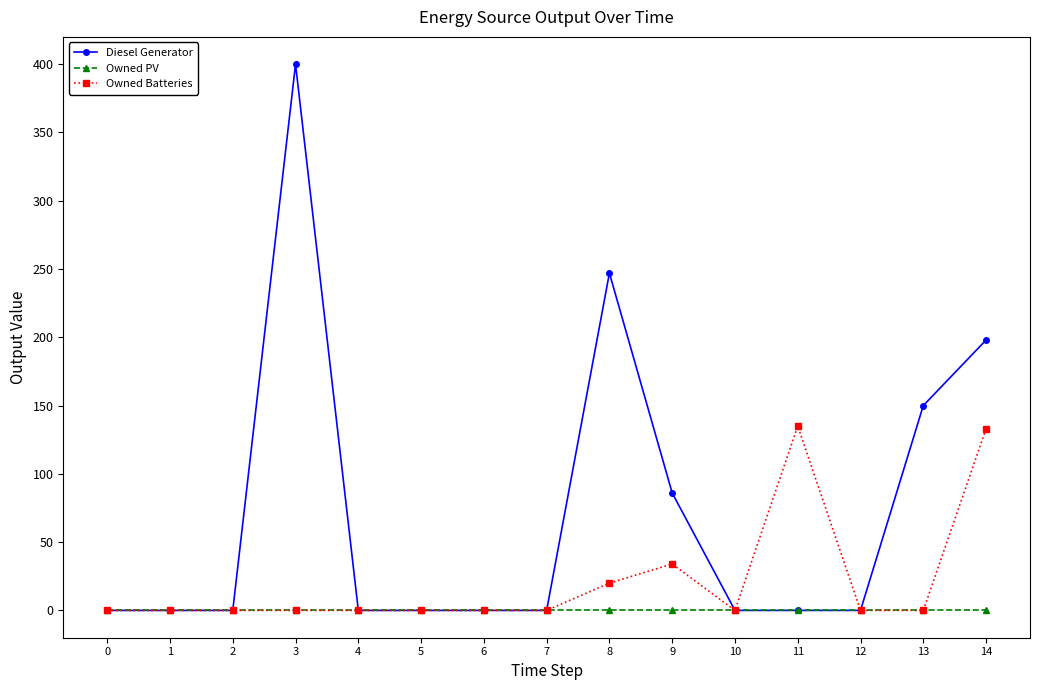

Rank the series by their maximum value, from highest to lowest.

Diesel Generator, Owned Batteries, Owned PV